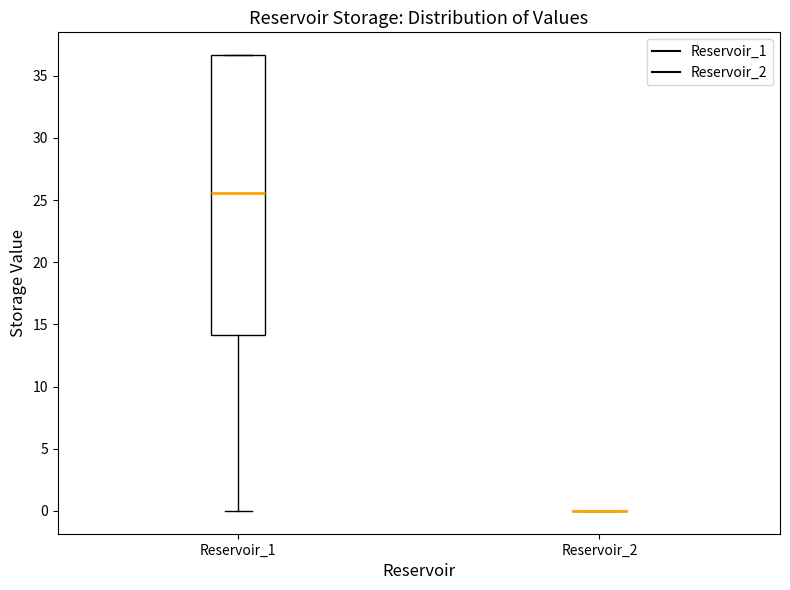

Comparing the boxes themselves (not the whiskers), which one is the tallest?

Reservoir_1